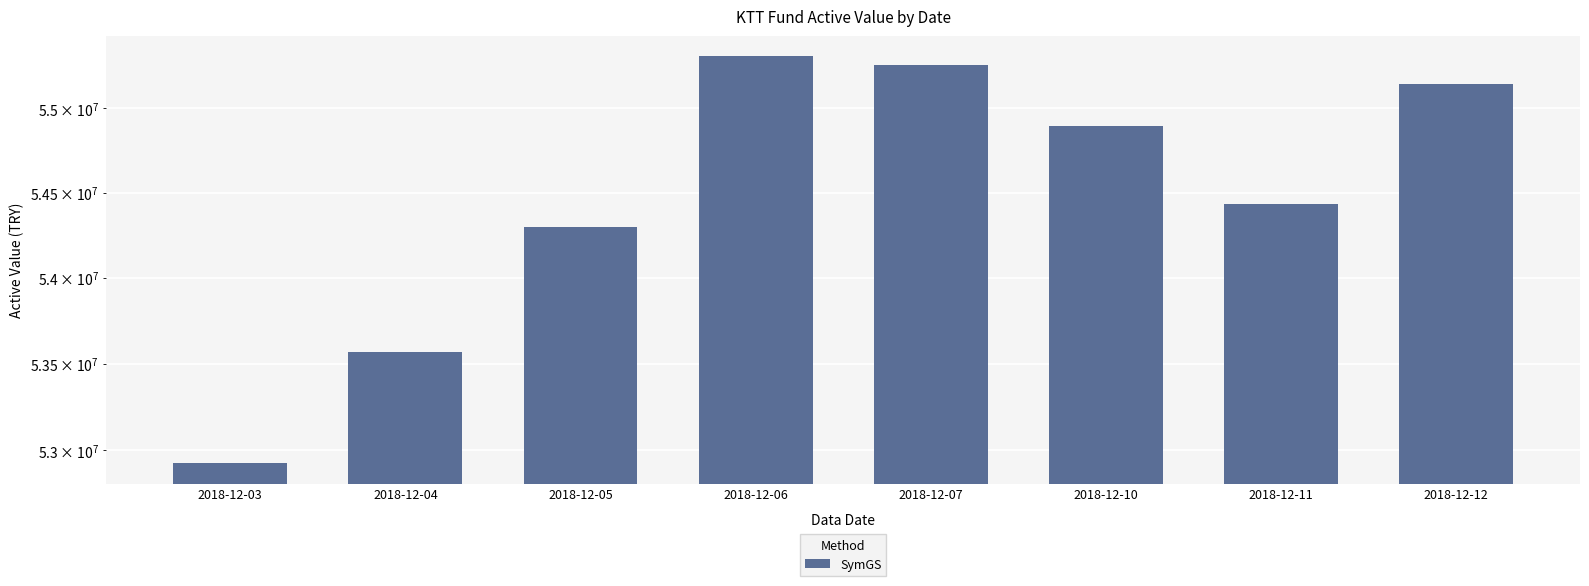

Reading left to right, list all the values displayed in this chart.

2018-12-03=52925757.8	2018-12-04=53566266.2	2018-12-05=54296896.8	2018-12-06=55310783.2	2018-12-07=55257143.3	2018-12-10=54897475.9	2018-12-11=54435376.7	2018-12-12=55144290.3